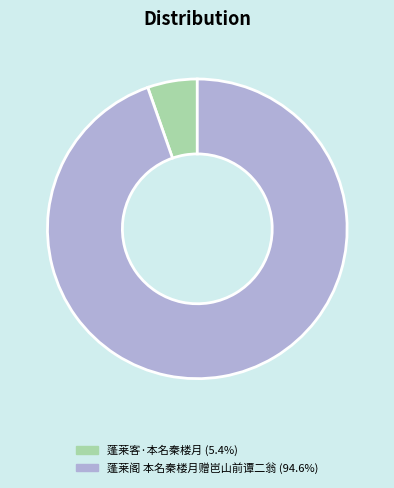

Which category has the biggest portion of the pie?

蓬莱阁 本名秦楼月赠岜山前谭二翁